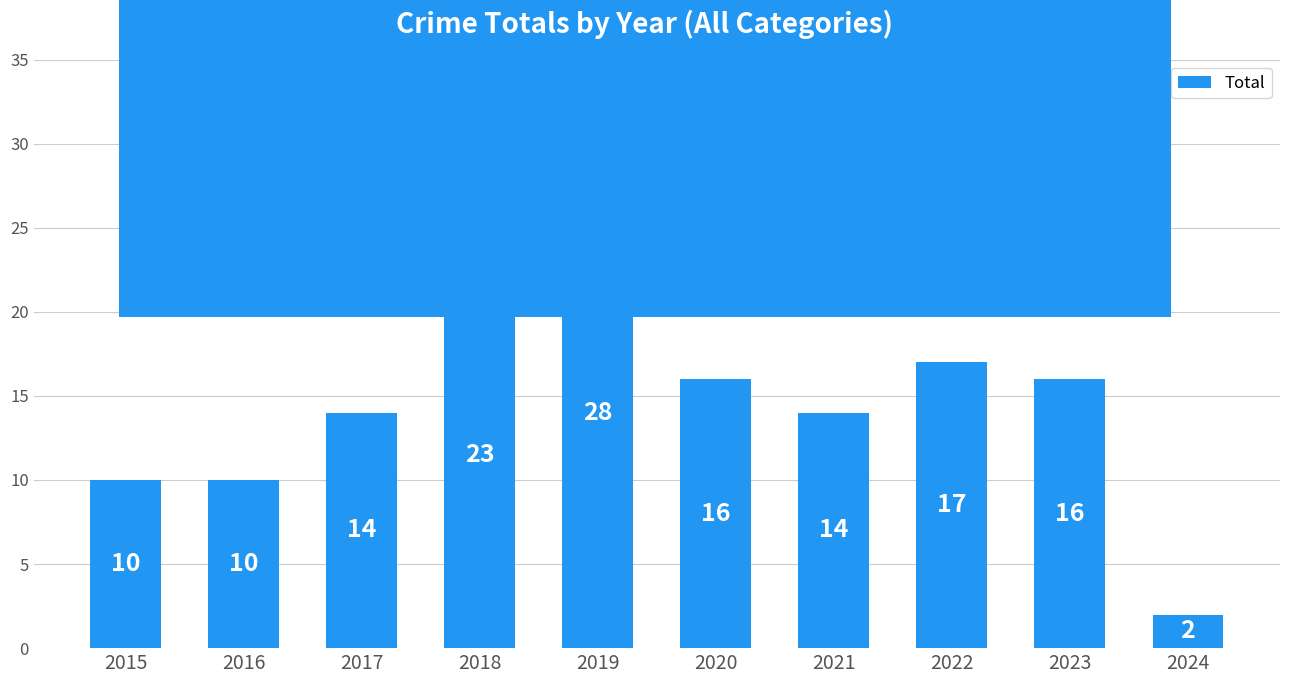

True or false: the data shows 18 at 2015.

False